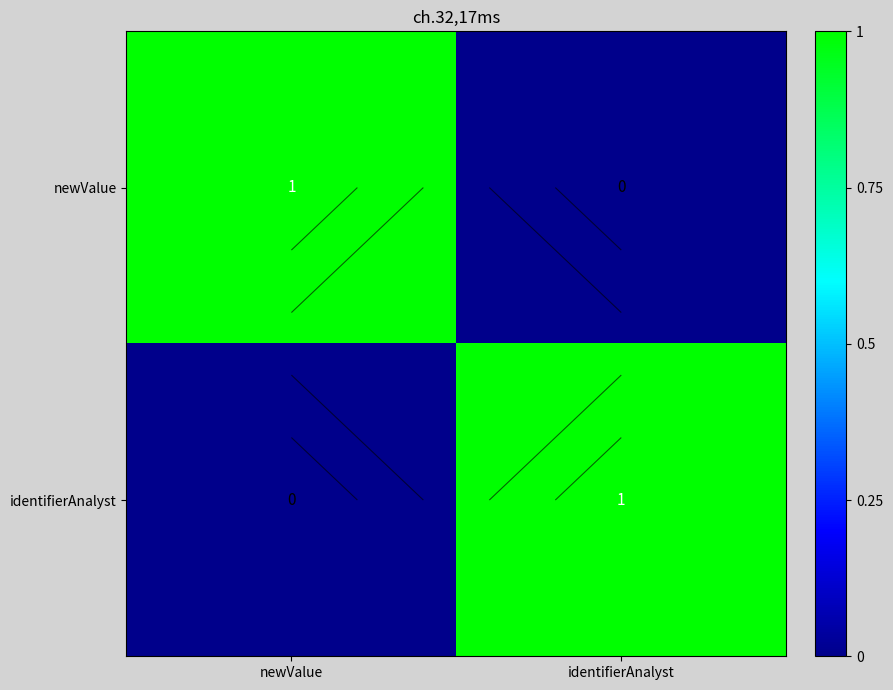

What is the maximum value for newValue?

1